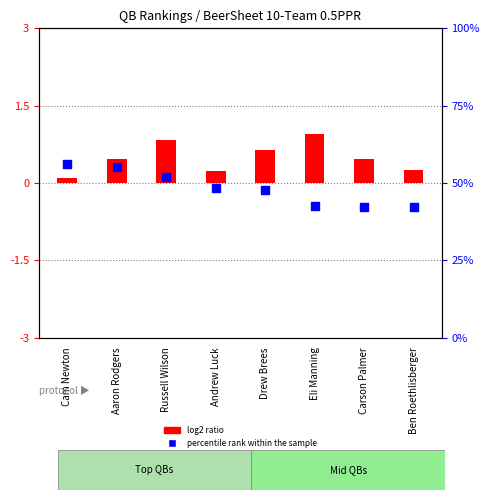

What are all the series names shown in the legend?

log2 ratio, percentile rank within the sample